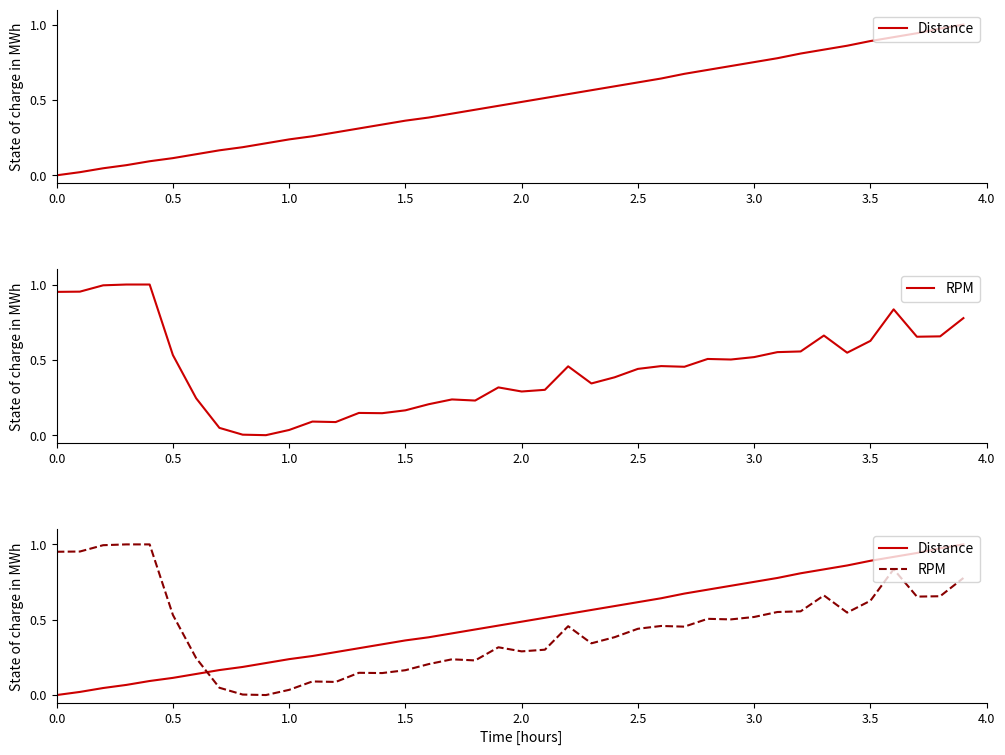

Count the number of categories in the chart.

40